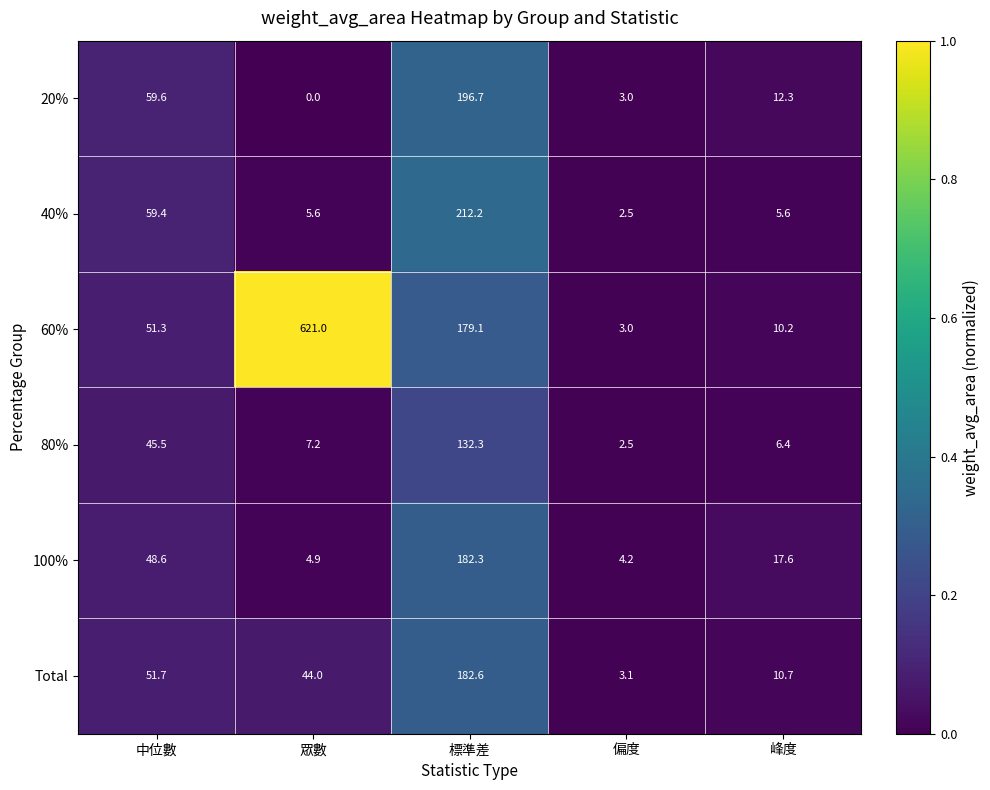

Is it true that 80% equals 45.5 at 中位數?

True